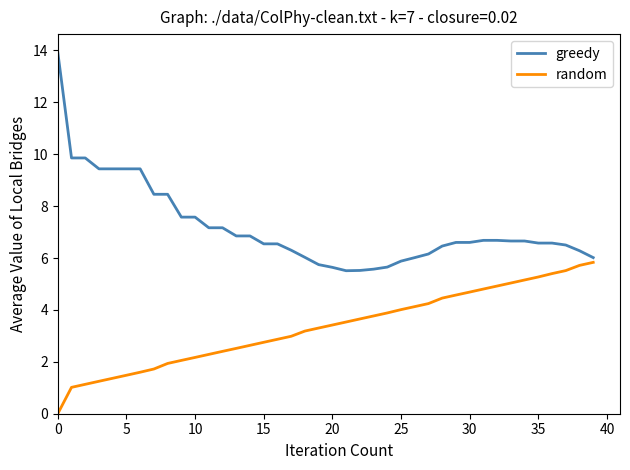

What is the maximum value for random?

5.8